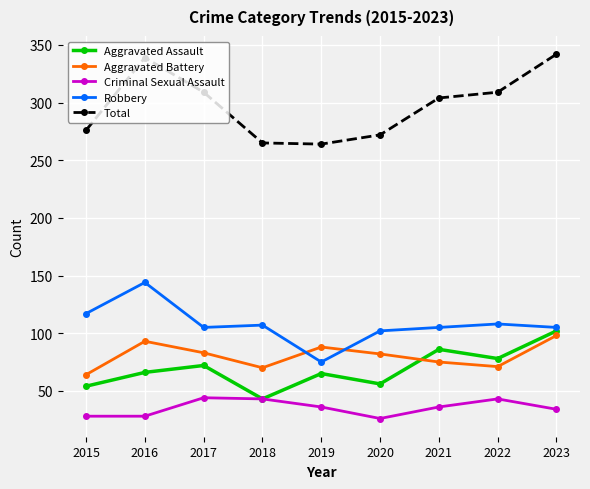

The value of Aggravated Assault at 2018 is 13. True or false?

False